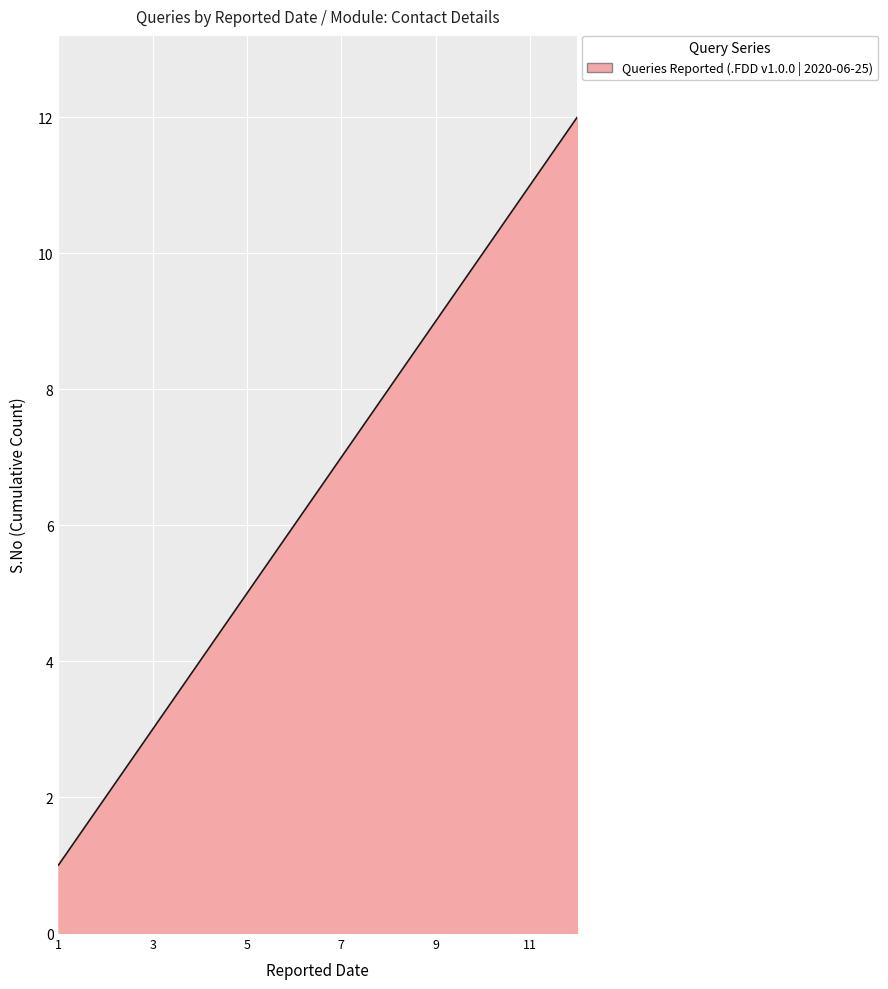

What is the difference between the maximum and minimum values?

11.0